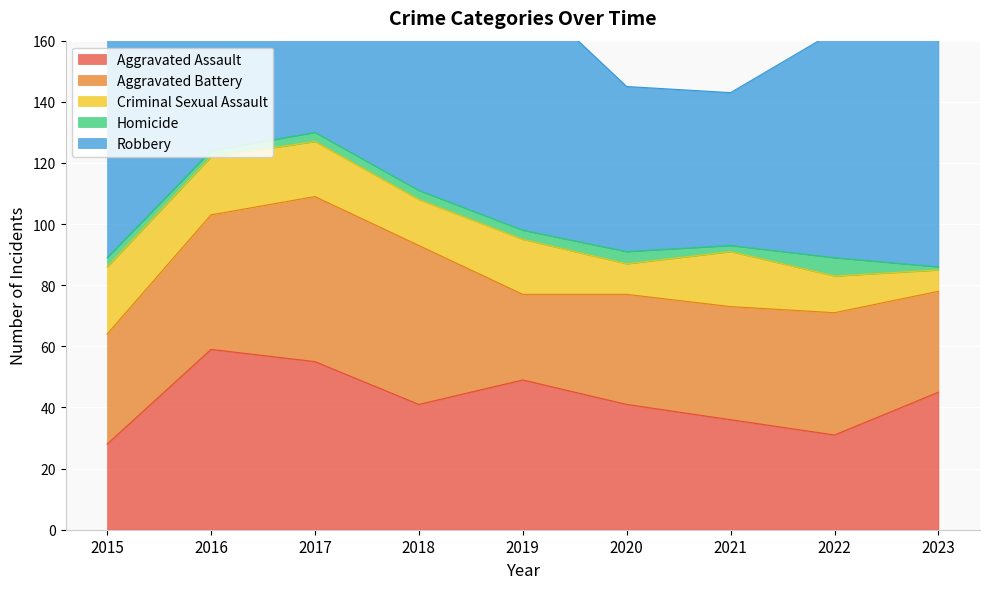

What value does the Aggravated Assault series have at 2020, to the nearest 5?

40